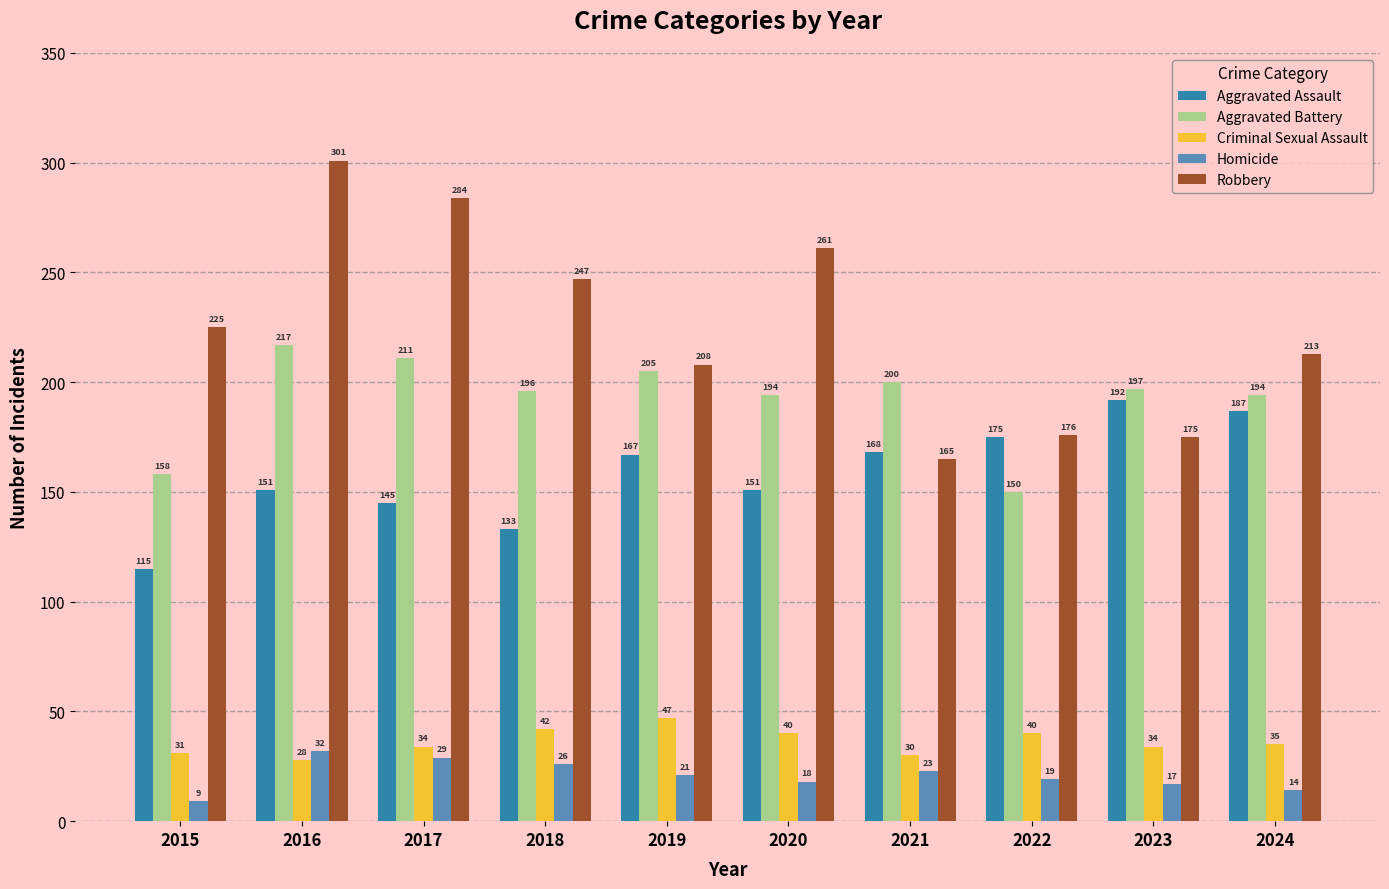

What is the difference between the second highest and second lowest values in the Robbery series?

109